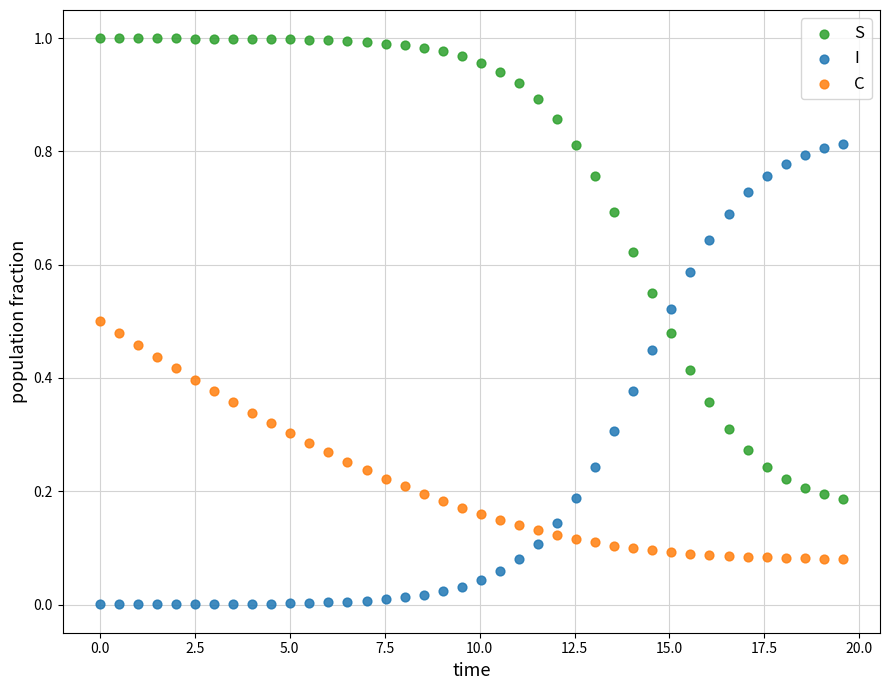

Across all data points, what is the range of X values (max minus min)?

19.6